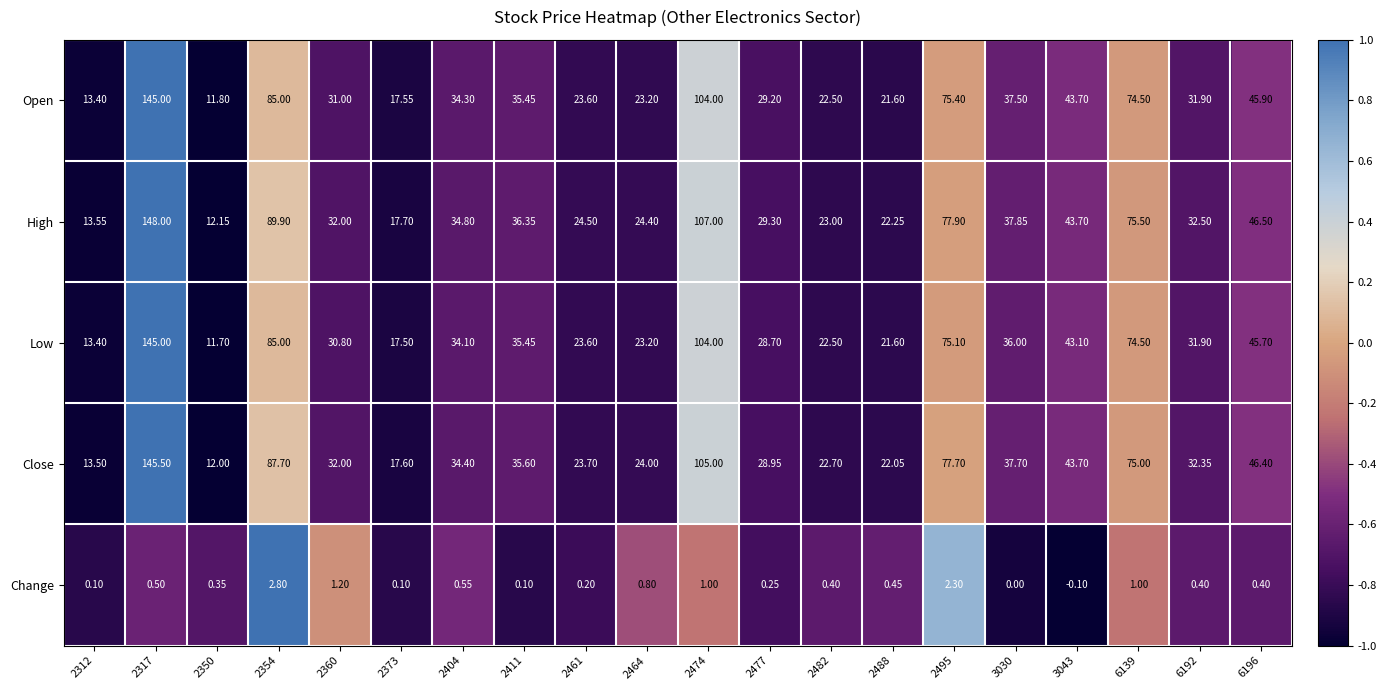

Is the value of High at 6139 greater than the value of Change at 2350?

Yes